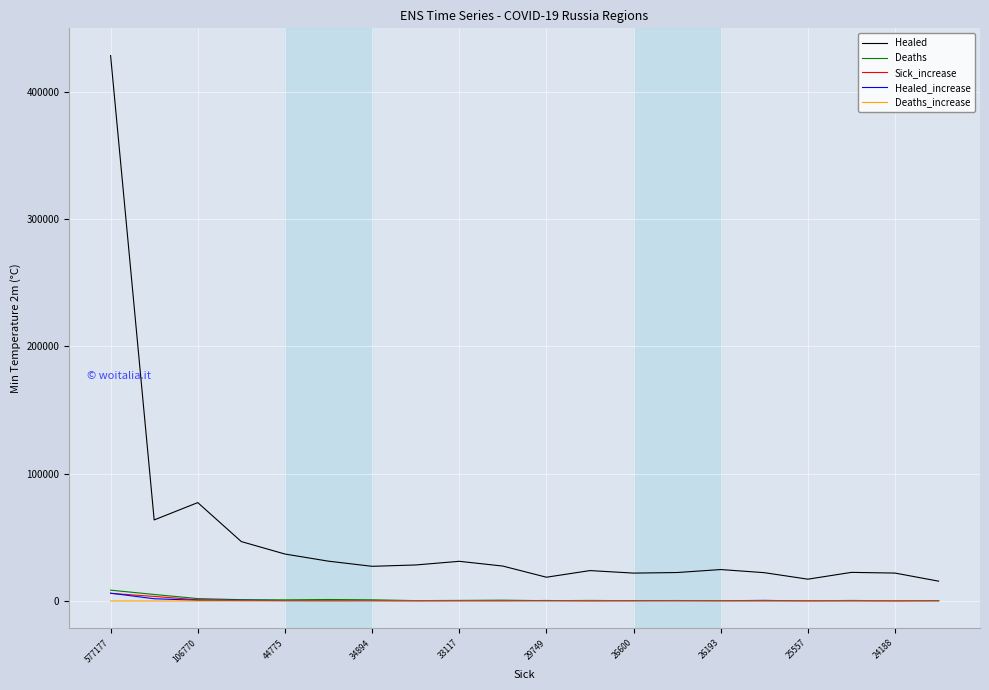

What is the sum of all Deaths values?

25173